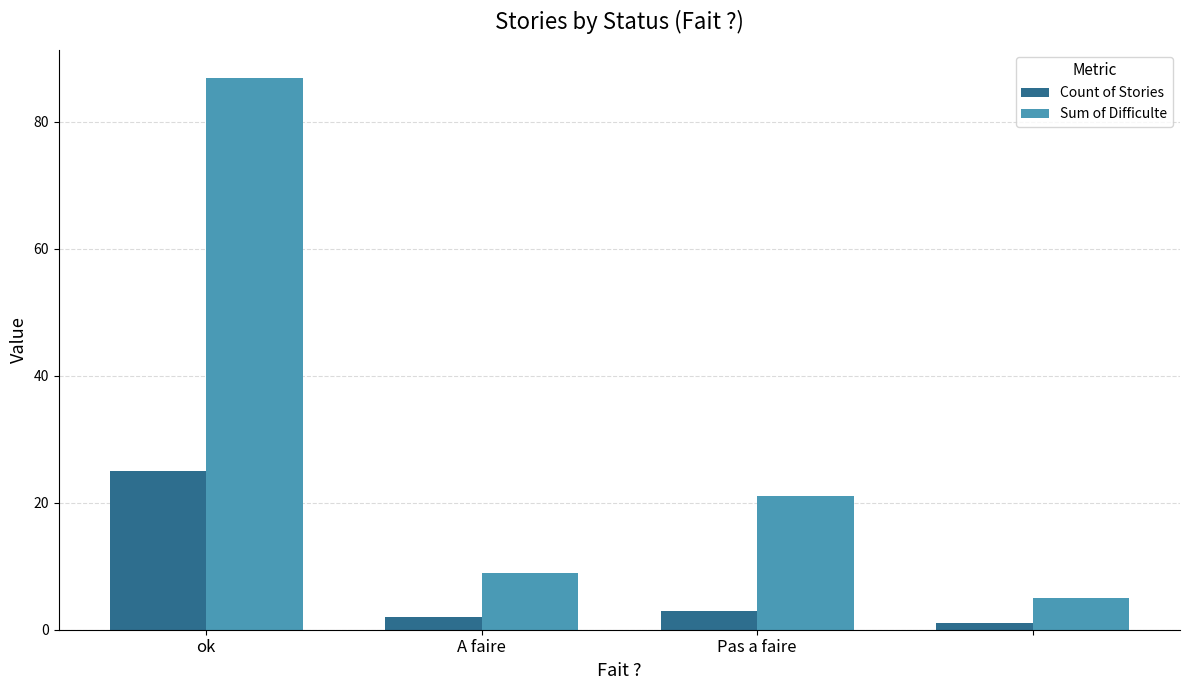

What is the difference between the second highest and minimum values in the Sum of Difficulte series?

16